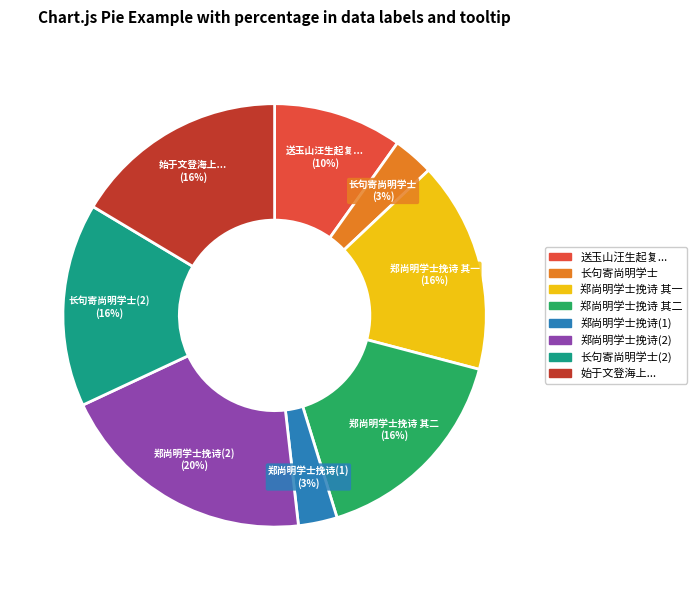

Is there any slice that represents more than half of the pie?

No